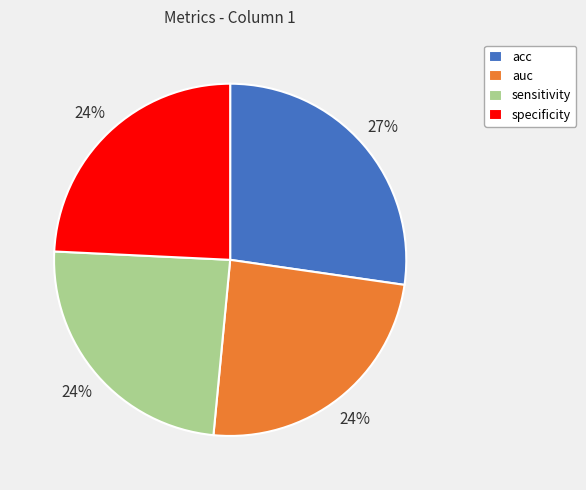

Combined, do specificity and acc account for over 50%?

Yes